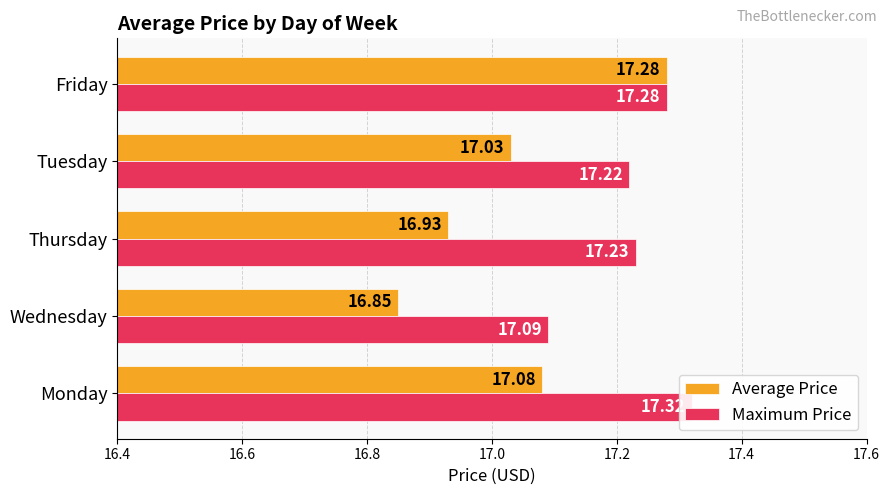

Read the Average Price value at Wednesday.

16.9